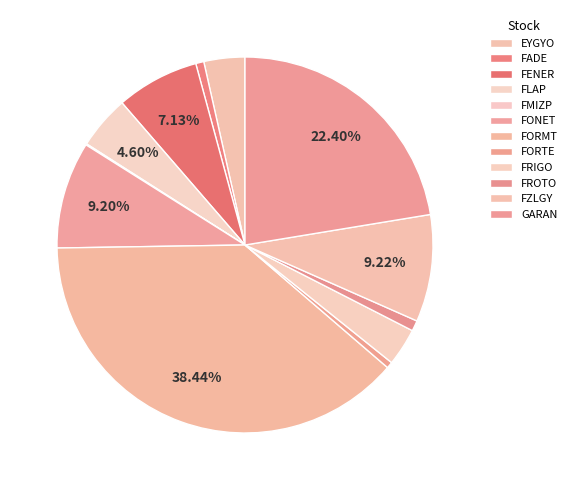

Between GARAN and FLAP, which is larger?

GARAN